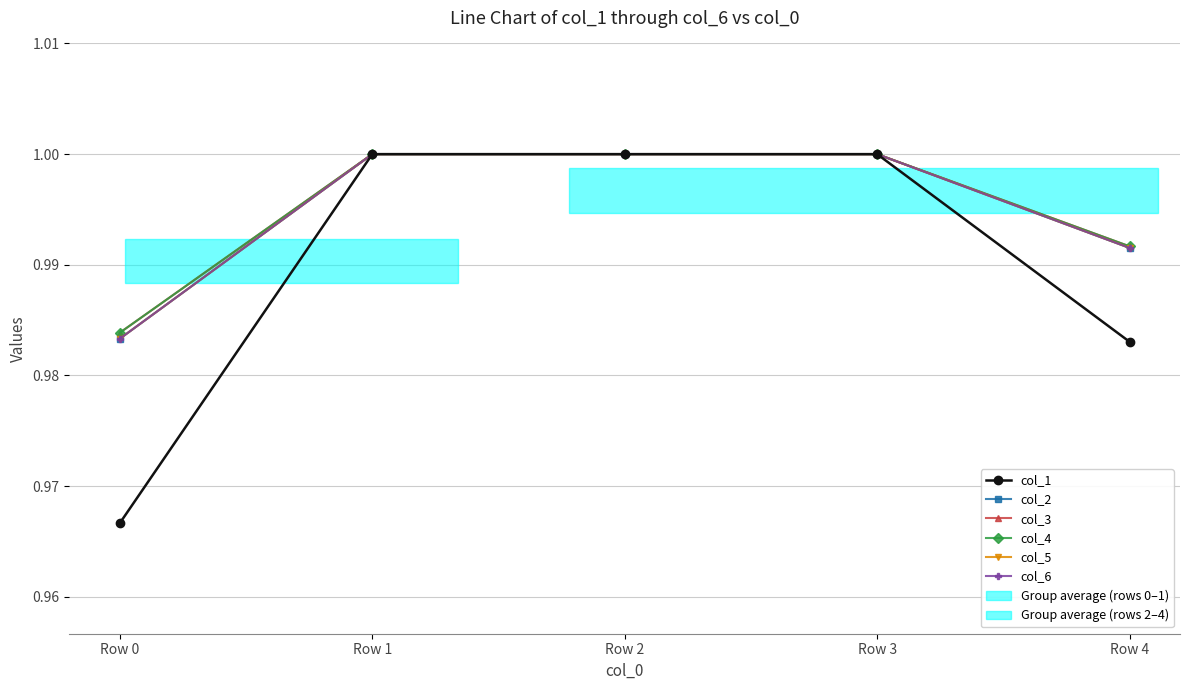

True or false: col_1 has a value of 1.0 at Row 2.

True